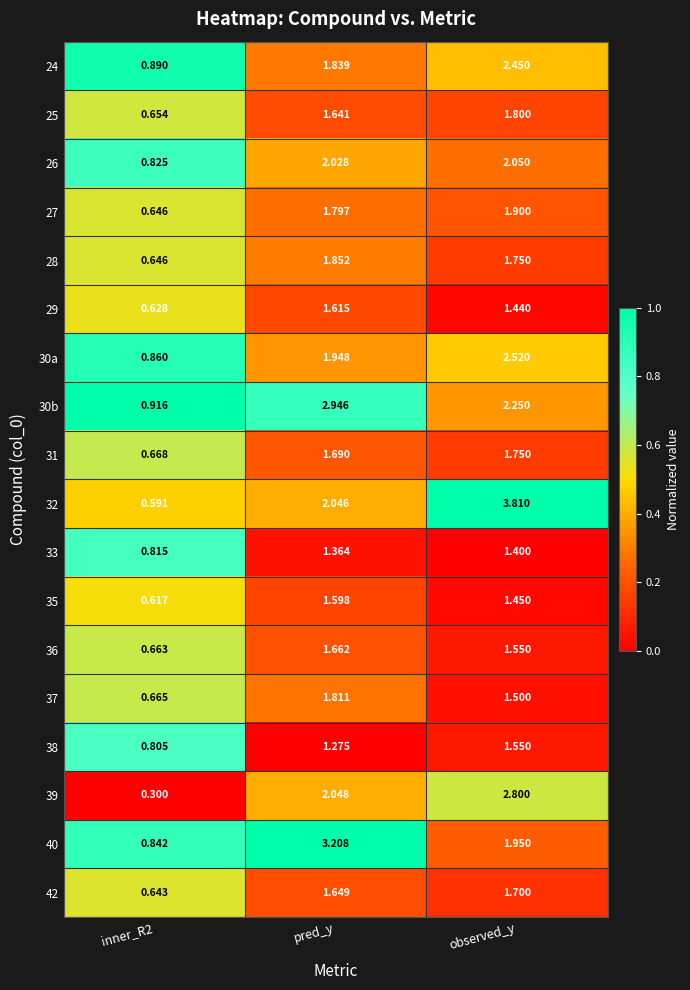

At which label does 37 first exceed 1?

pred_y